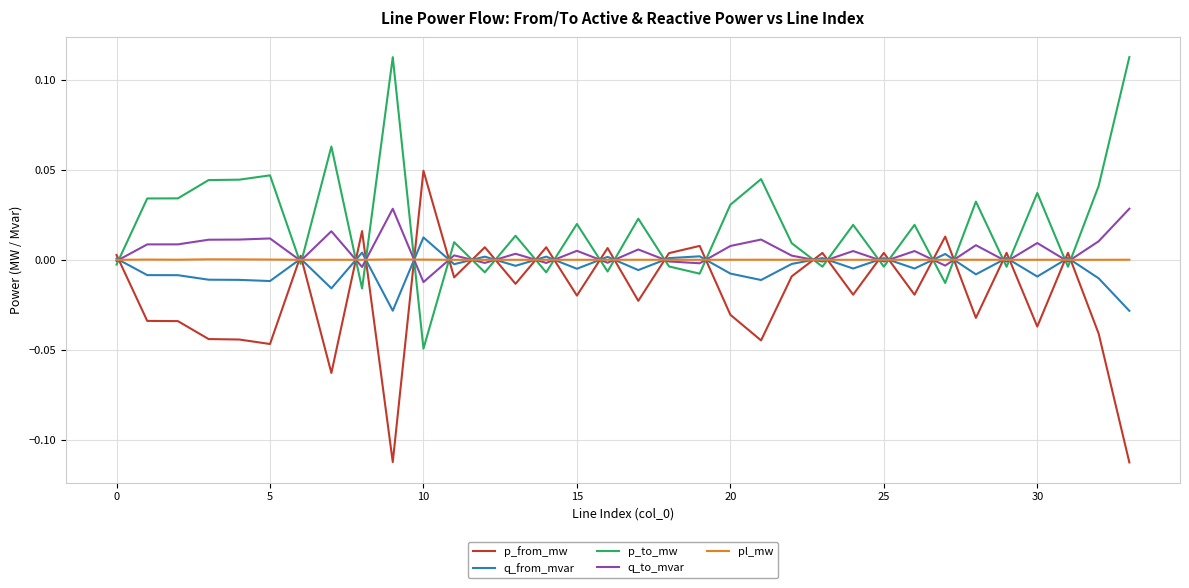

Which series has the largest total across all categories?

p_to_mw